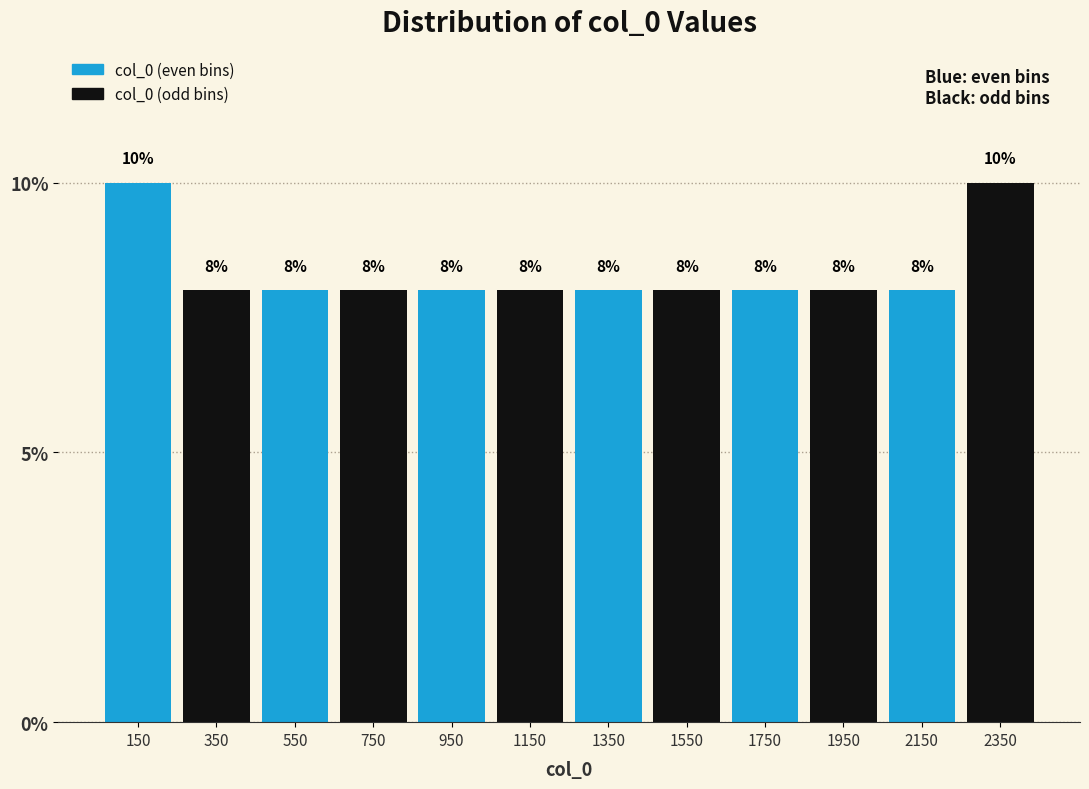

How tall is the bar that spans 1650 to 1850 on the x-axis? The bar edges are not printed on the chart, so give them approximately, as read against the axis.

8